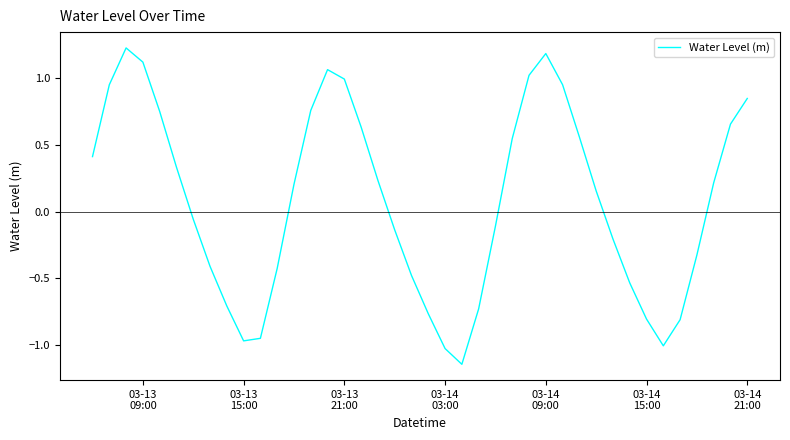

How many positive values are there?

21